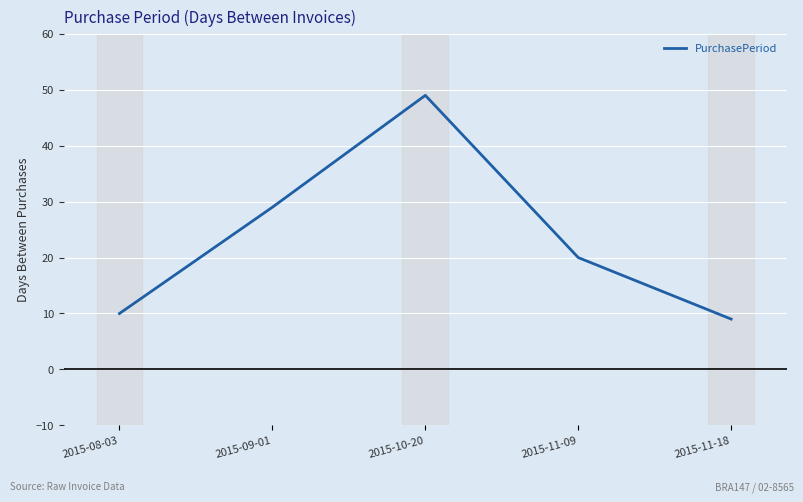

What position from the right is 2015-08-03?

5